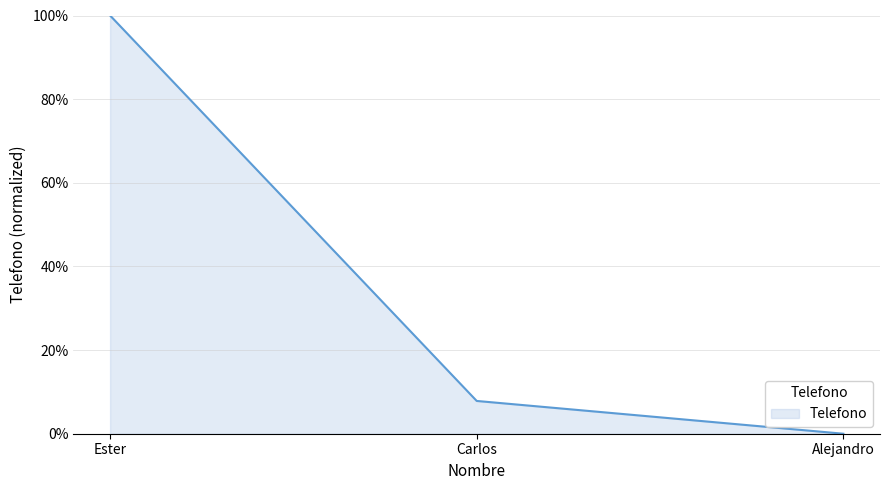

What is the difference between the maximum and minimum values?

1.0